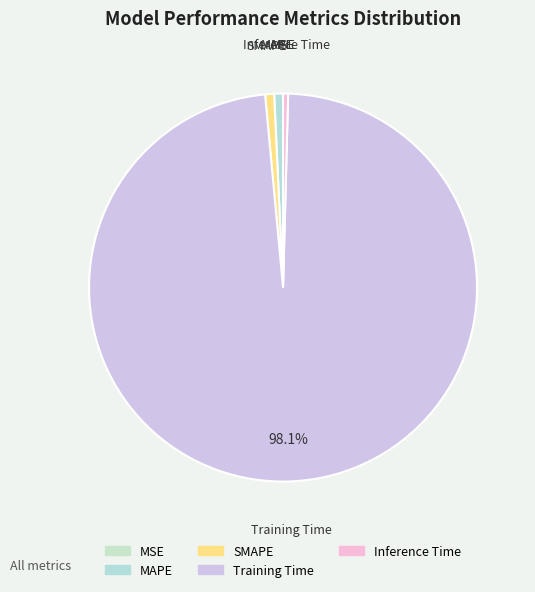

Is there a majority slice in this chart?

Yes